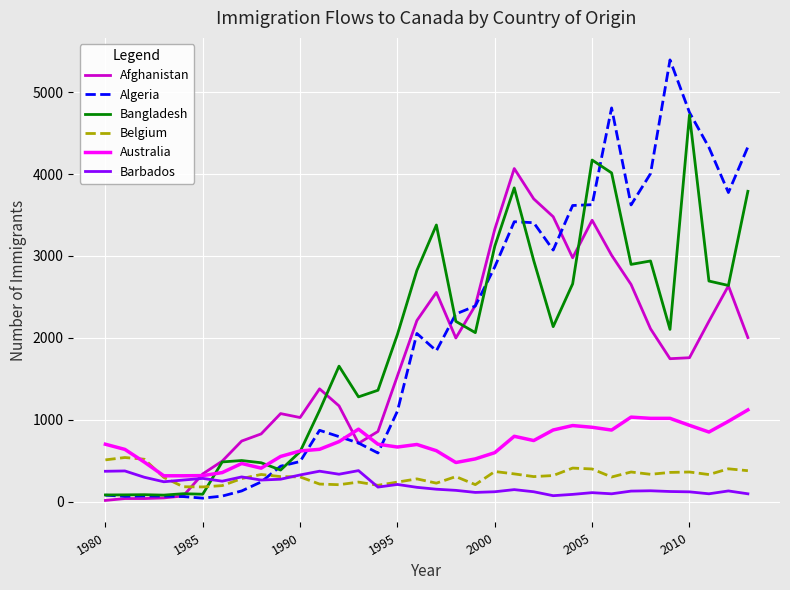

Which series has the widest spread of values?

Algeria